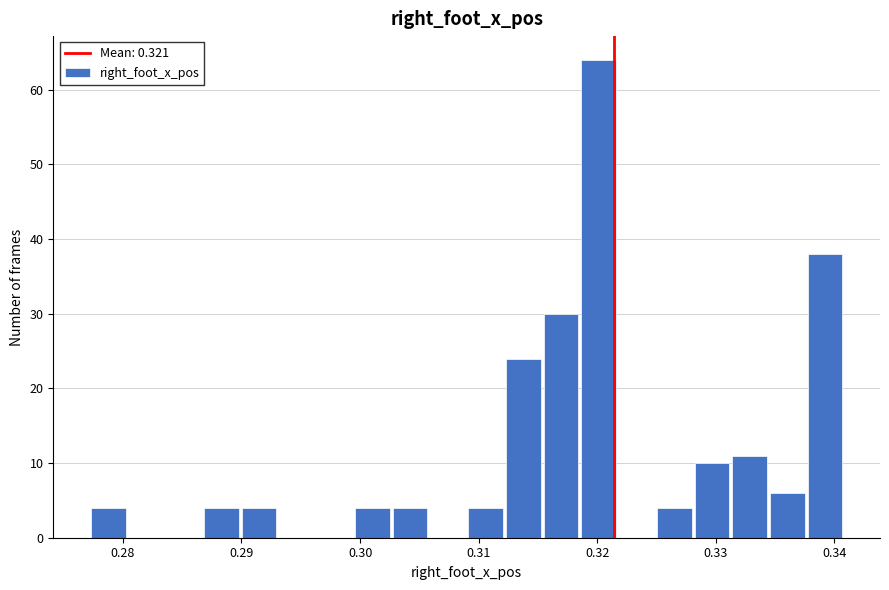

Around what value on the x-axis is the tallest bar? Give the approximate position of its centre, as read against the axis.

0.320